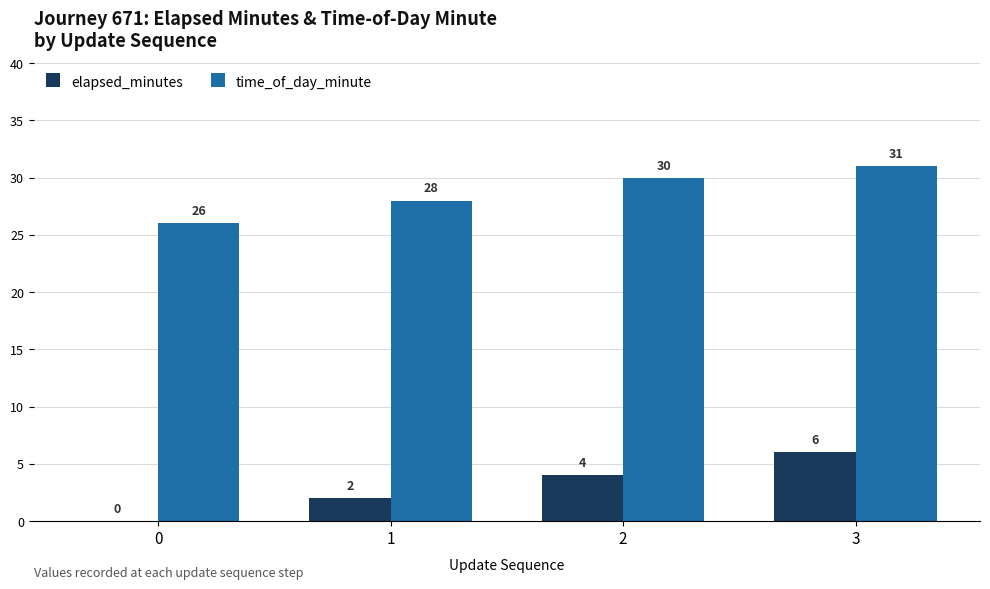

What is the sum of all time_of_day_minute values?

115